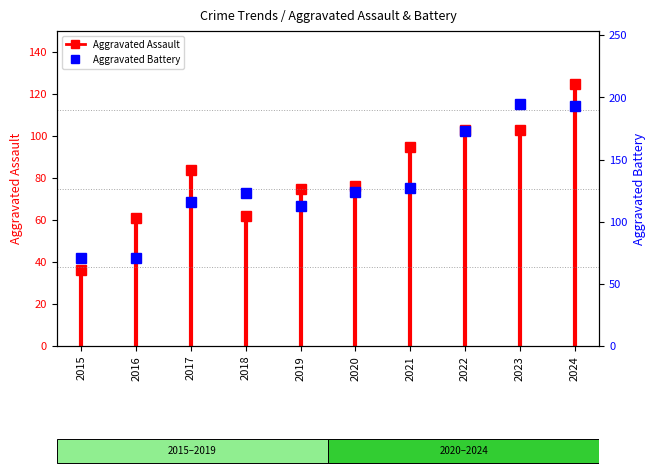

What is the difference between the maximum and minimum values?

124